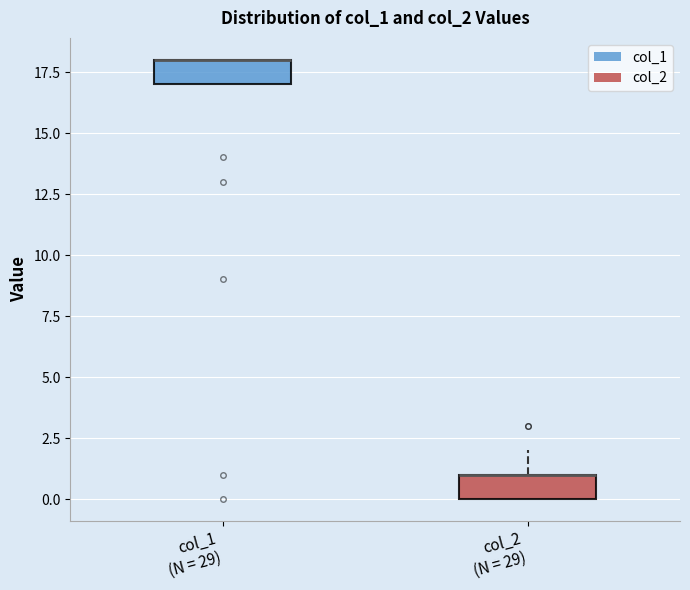

Reading left to right, read every box against the y-axis: the position of its median line, the range the box covers, and the ends of its whiskers. The values are not printed on the chart, so give them approximately, as read against the axis.

col_1 (N = 29): median 18 (drawn on the box's upper edge), box 17 to 18, whiskers 17 to 18
col_2 (N = 29): median 1 (drawn on the box's upper edge), box 0 to 1, whiskers 0 to 2